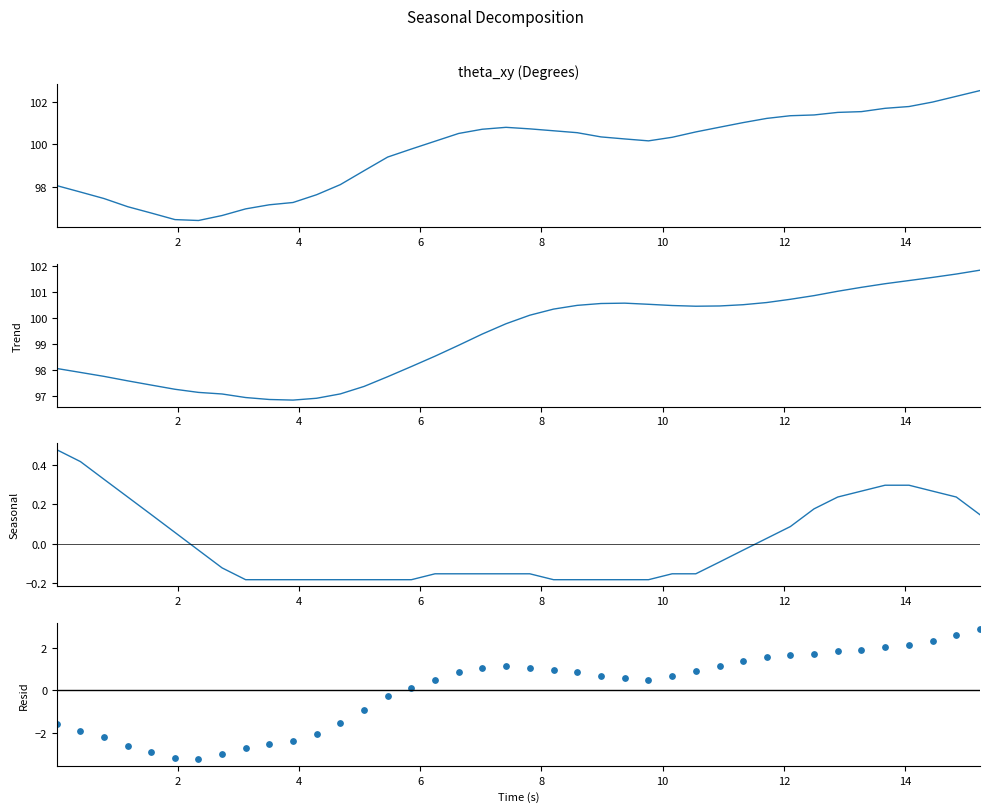

At how many categories does at least one series exceed 0?

40